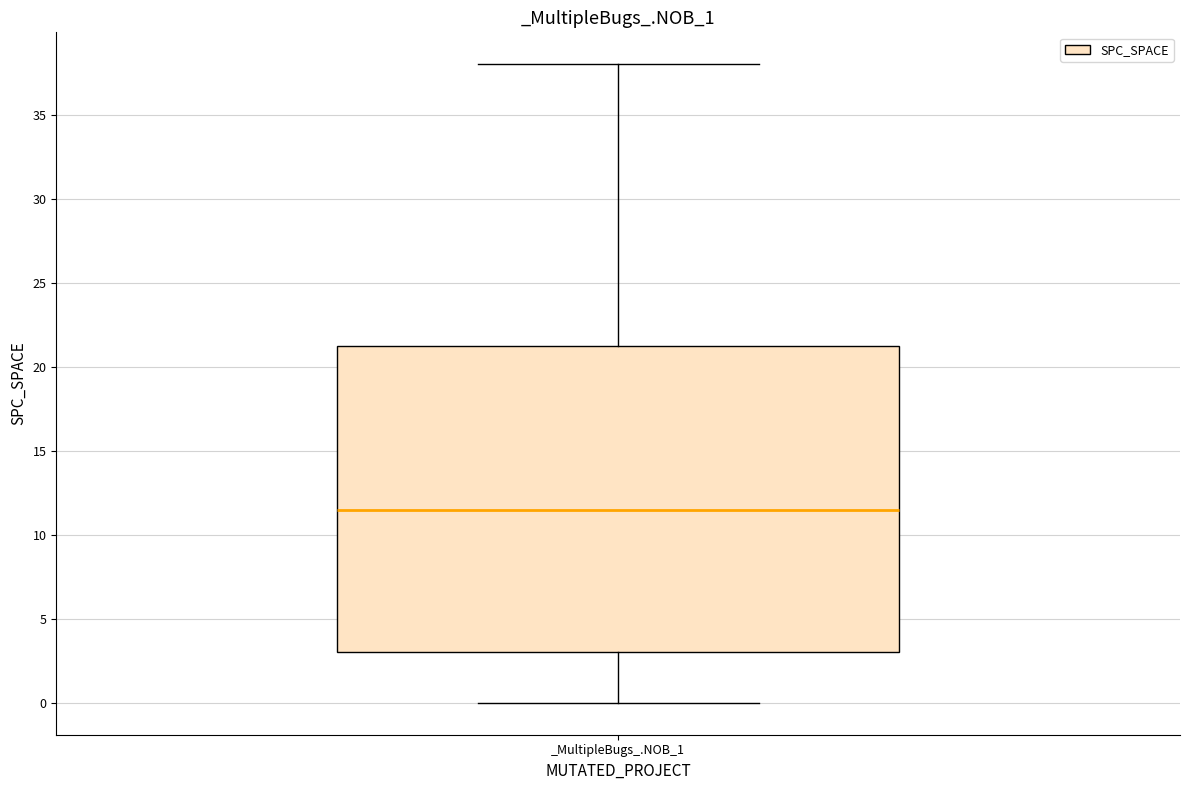

Where is the upper edge of the box for _MultipleBugs_.NOB_1 on the y-axis? The values are not printed on the chart, so give them approximately, as read against the axis.

21.5